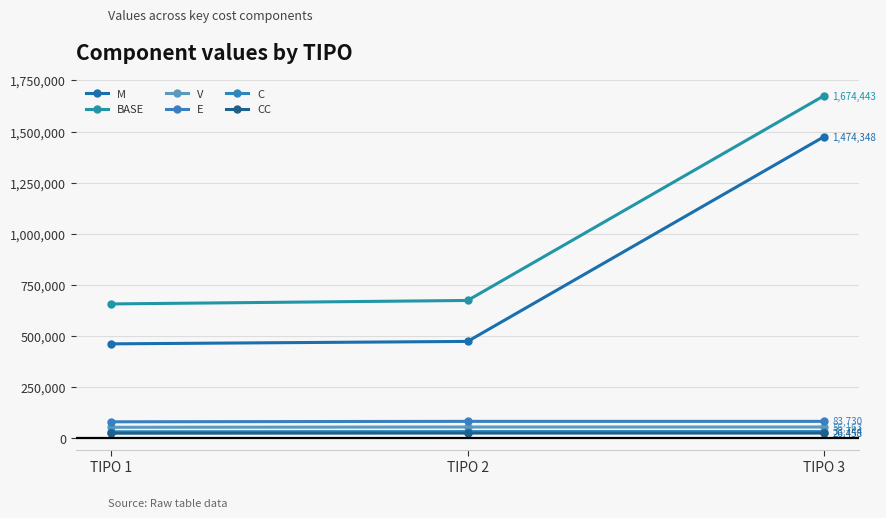

At which category does the chart reach its peak across all series?

TIPO 3